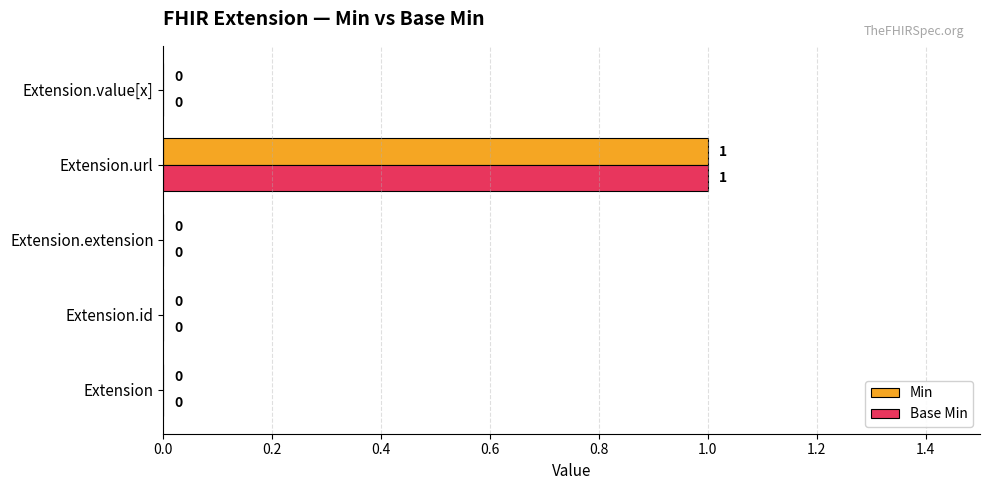

Which category has the highest value in the Min series?

Extension.url